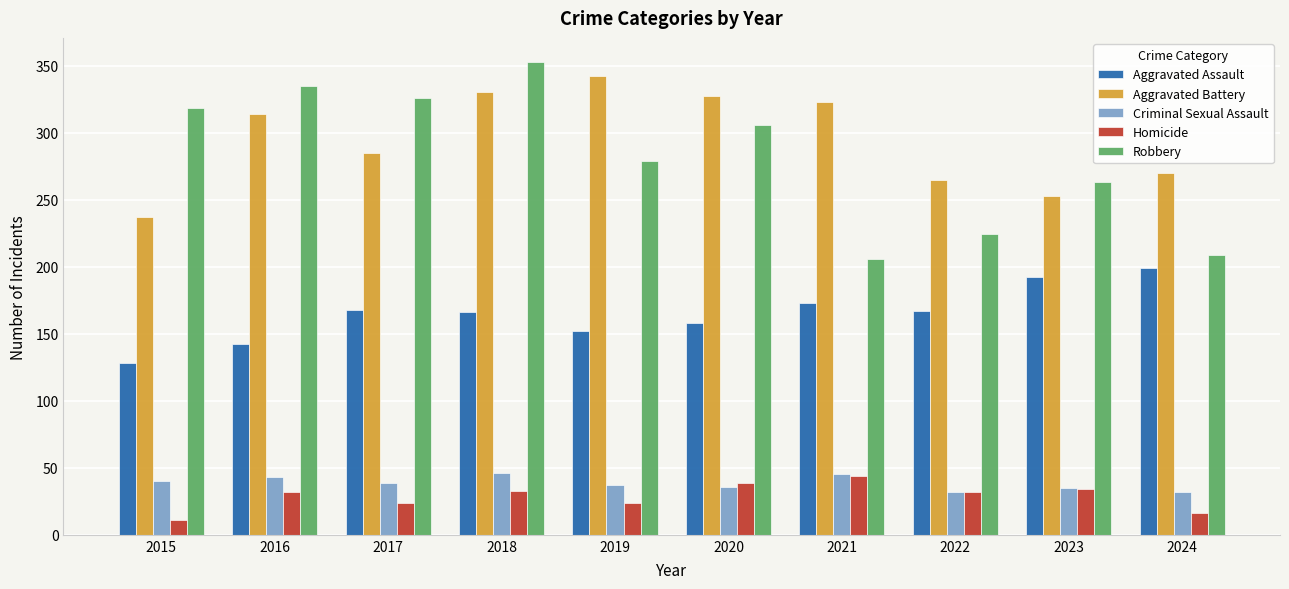

Count the number of categories in the chart.

10